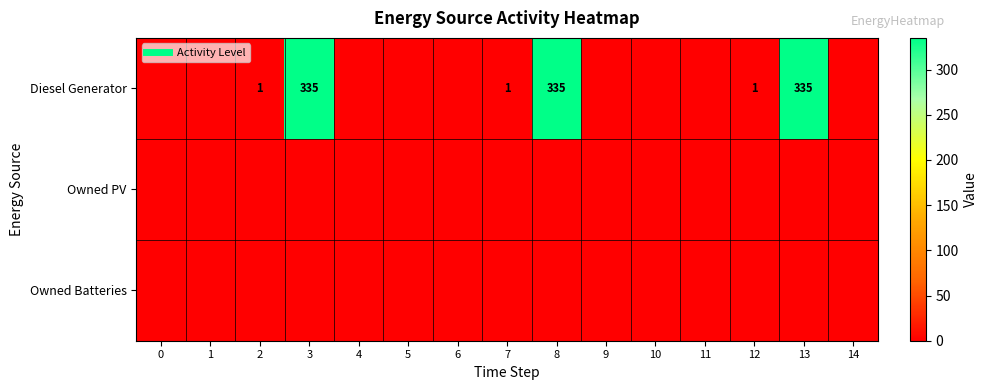

What is the greatest value displayed?

335